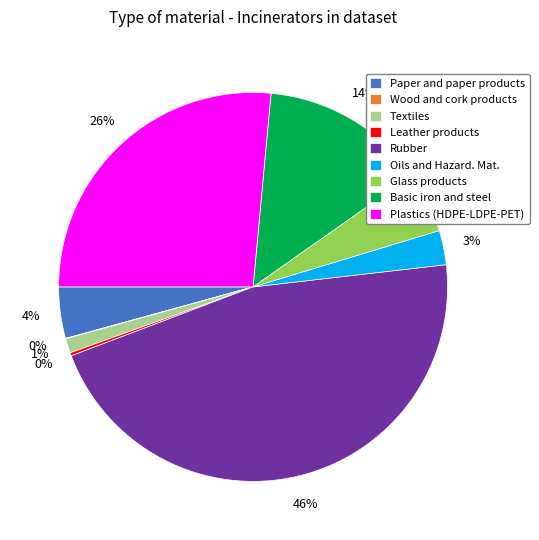

Combined, do Plastics (HDPE-LDPE-PET) and Oils and Hazard. Mat. account for over 50%?

No